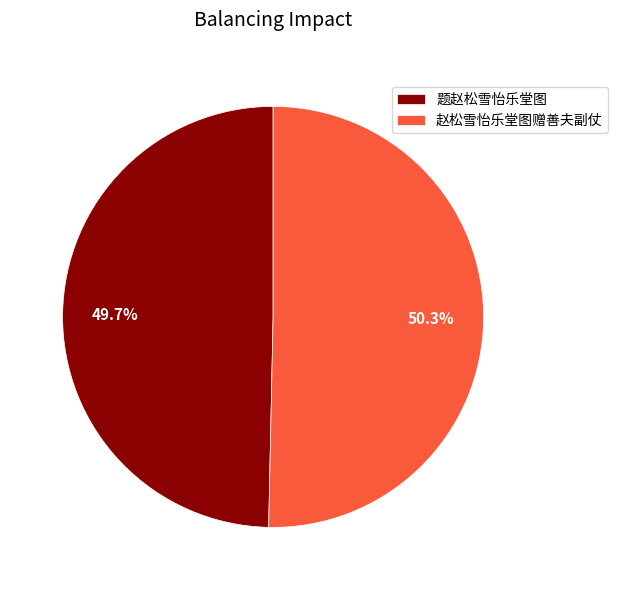

To the nearest percent, what percentage of the pie is 题赵松雪怡乐堂图?

50%